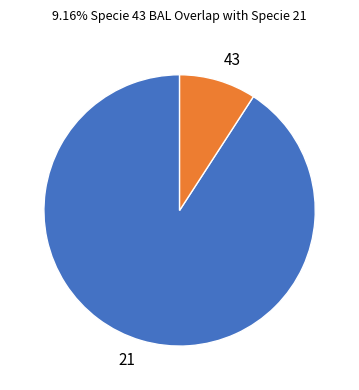

What is the largest slice in the pie chart?

21